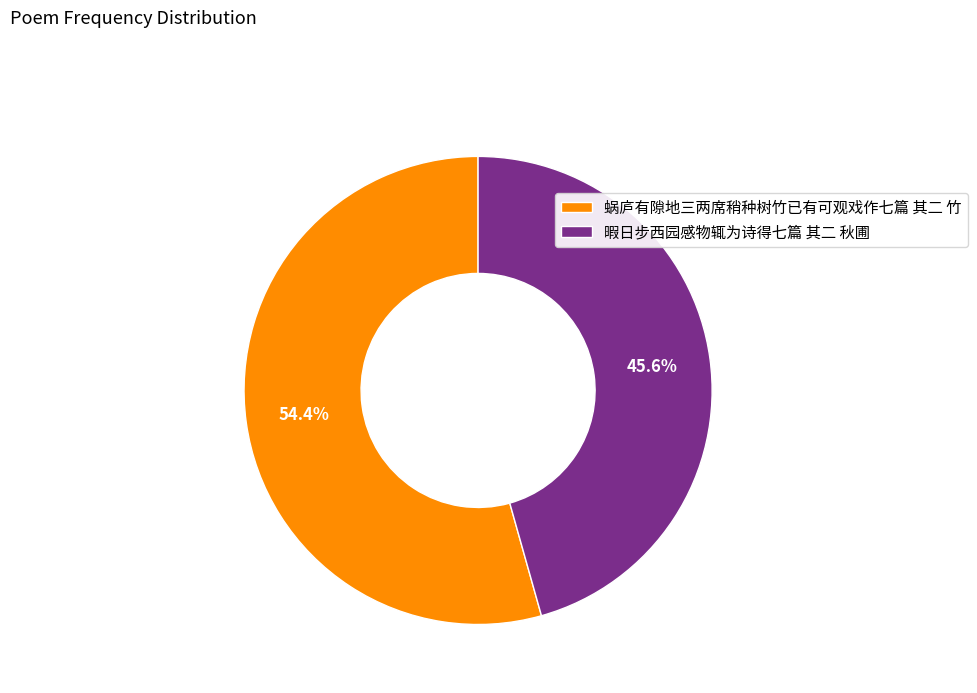

True or false: 暇日步西园感物辄为诗得七篇 其二 秋圃 accounts for 46% of the total.

True